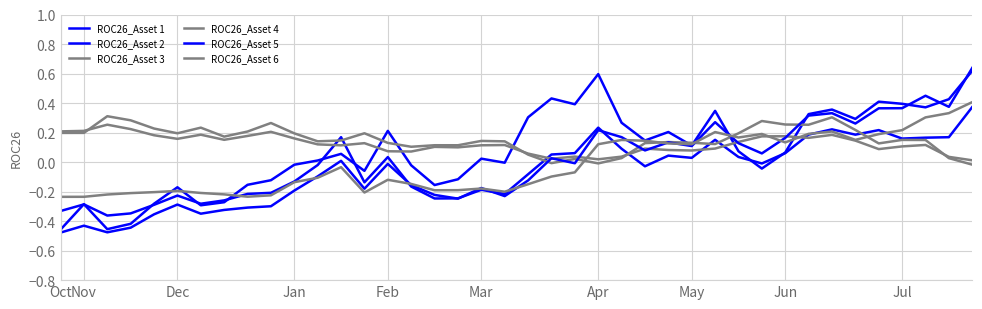

How many lines are shown in the chart?

6